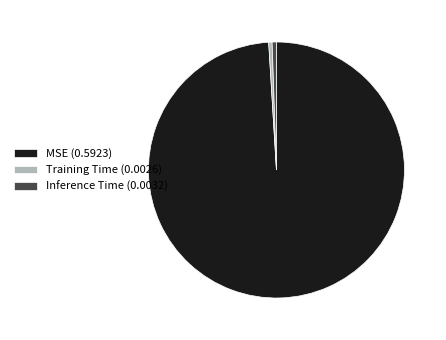

Does MSE account for over 50% of the chart?

Yes